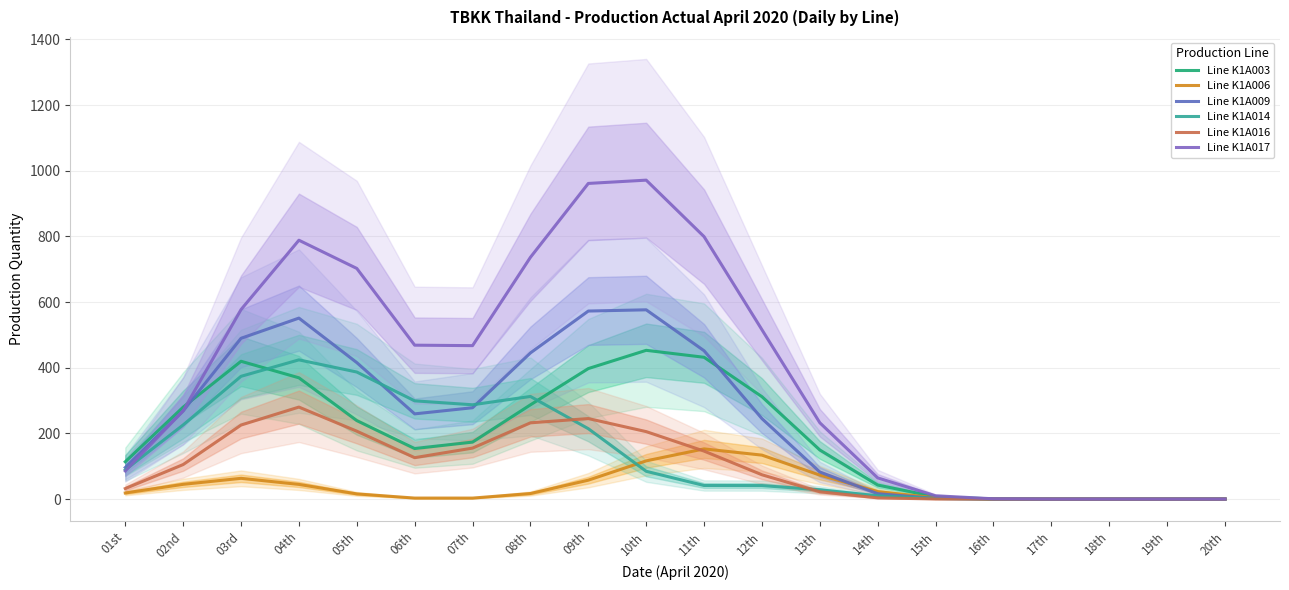

What is the maximum value shown in the chart?

971.5